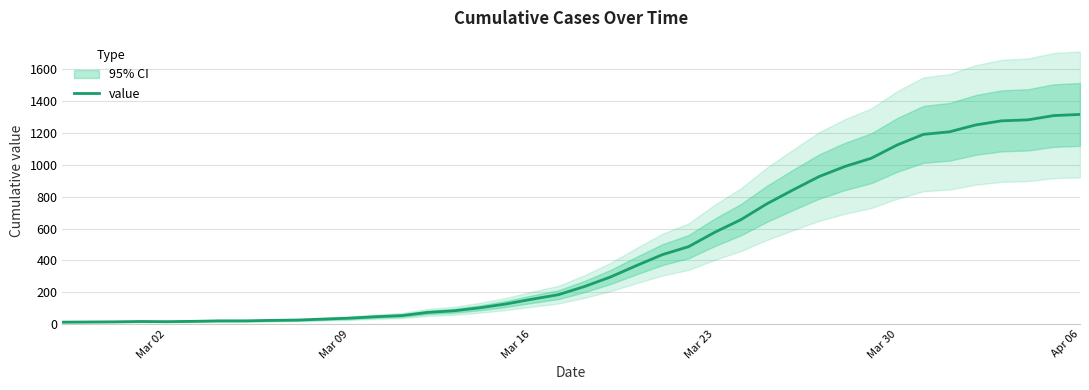

What is the maximum value for value?

1317